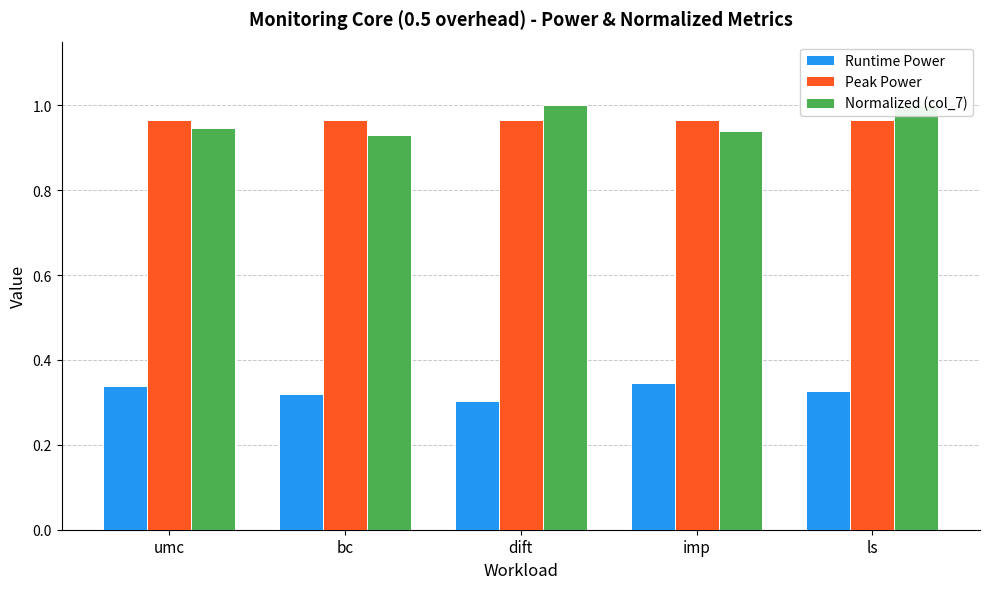

Which series has the largest range (max minus min)?

Normalized (col_7)